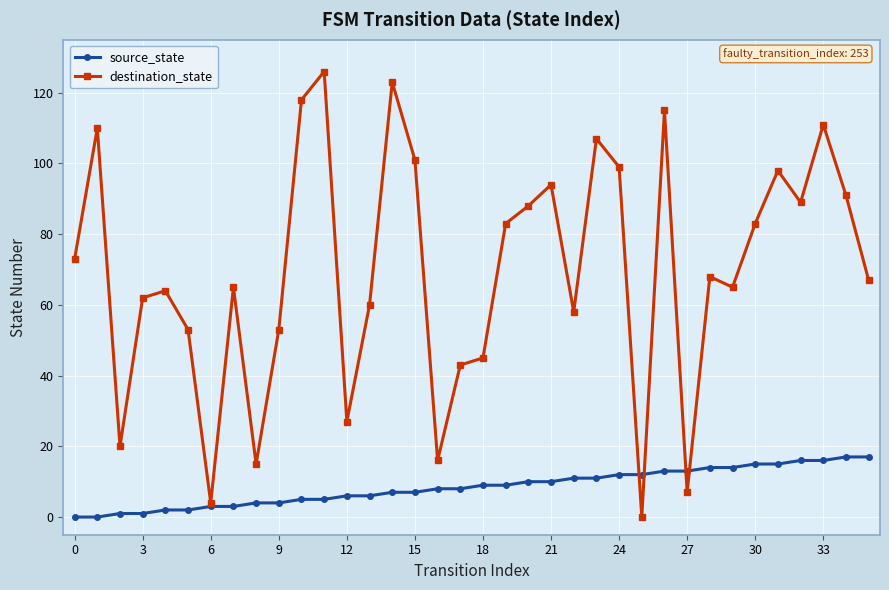

What is the value of the destination_state point at the 31st from the left?

83